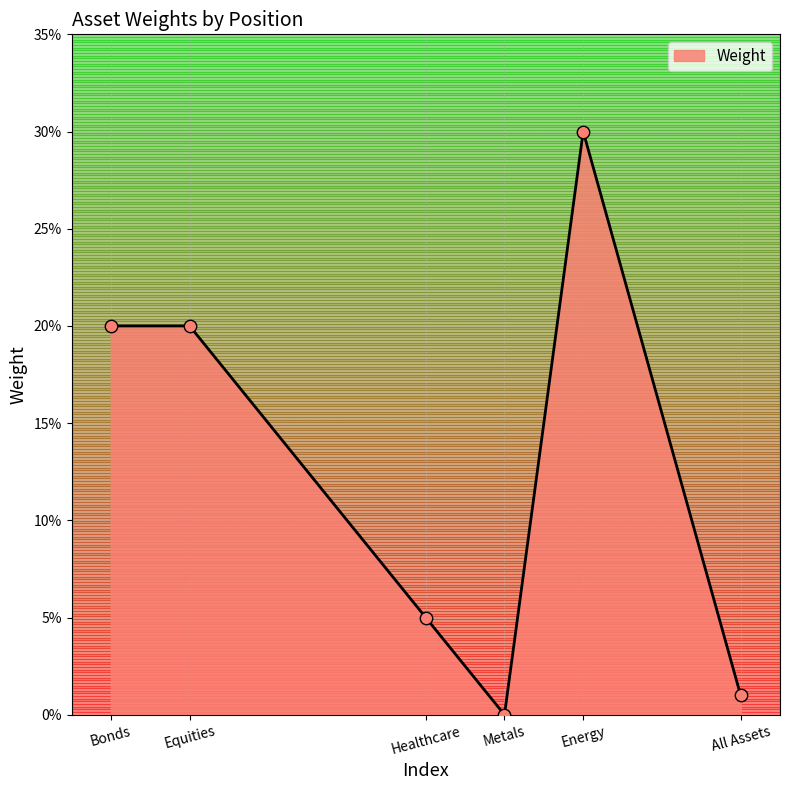

What is the change in value from Equities to Energy?

+0.1